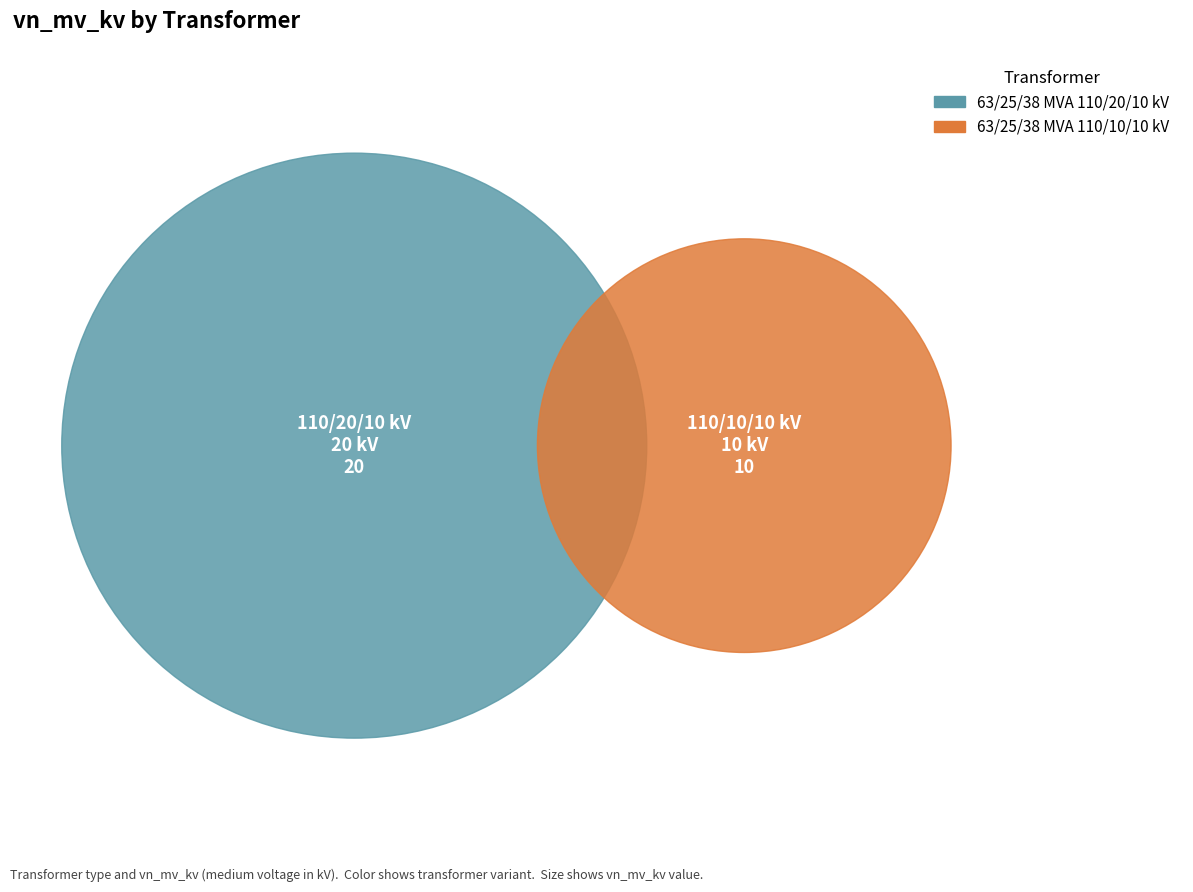

To the nearest percent, what portion does 63/25/38 MVA 110/20/10 kV represent?

67%